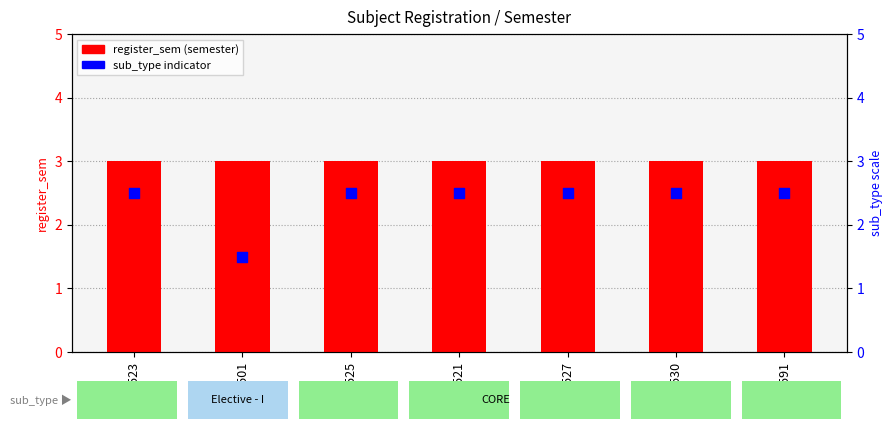

Which series has the largest Y range (max minus min)?

sub_type indicator